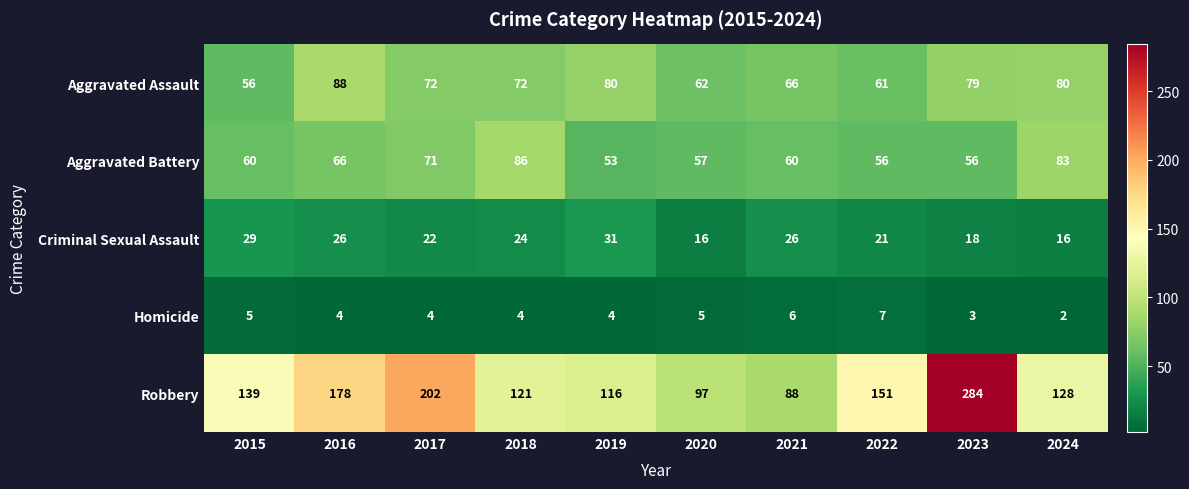

Which series has the largest total across all categories?

Robbery